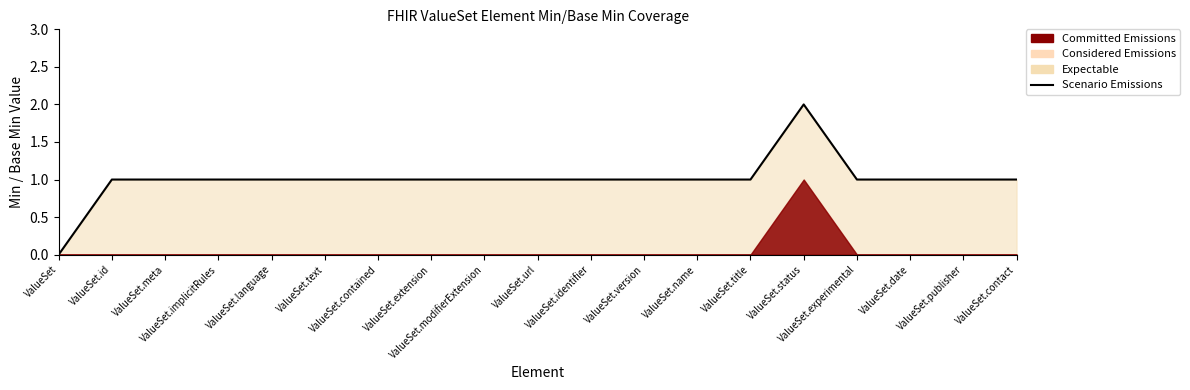

Reading left to right, transcribe all the data shown in this chart.

ValueSet=0	ValueSet.id=1	ValueSet.meta=1	ValueSet.implicitRules=1	ValueSet.language=1	ValueSet.text=1	ValueSet.contained=1	ValueSet.extension=1	ValueSet.modifierExtension=1	ValueSet.url=1	ValueSet.identifier=1	ValueSet.version=1	ValueSet.name=1	ValueSet.title=1	ValueSet.status=2	ValueSet.experimental=1	ValueSet.date=1	ValueSet.publisher=1	ValueSet.contact=1